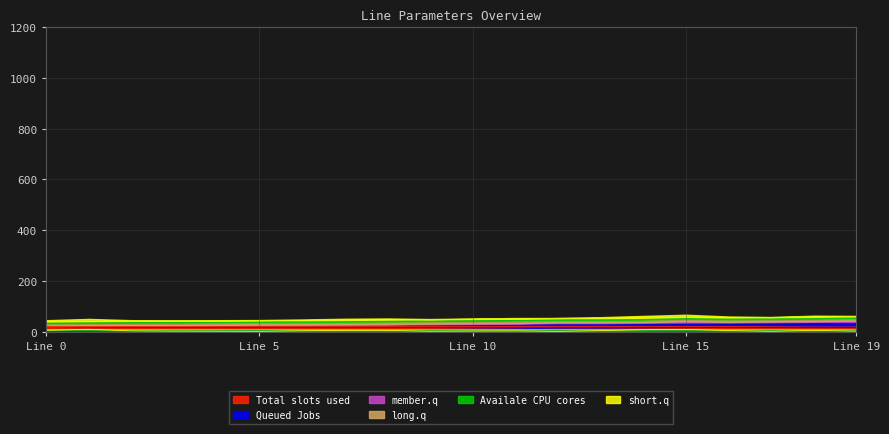

What is the spread (max minus min) of values at 8?

4.7